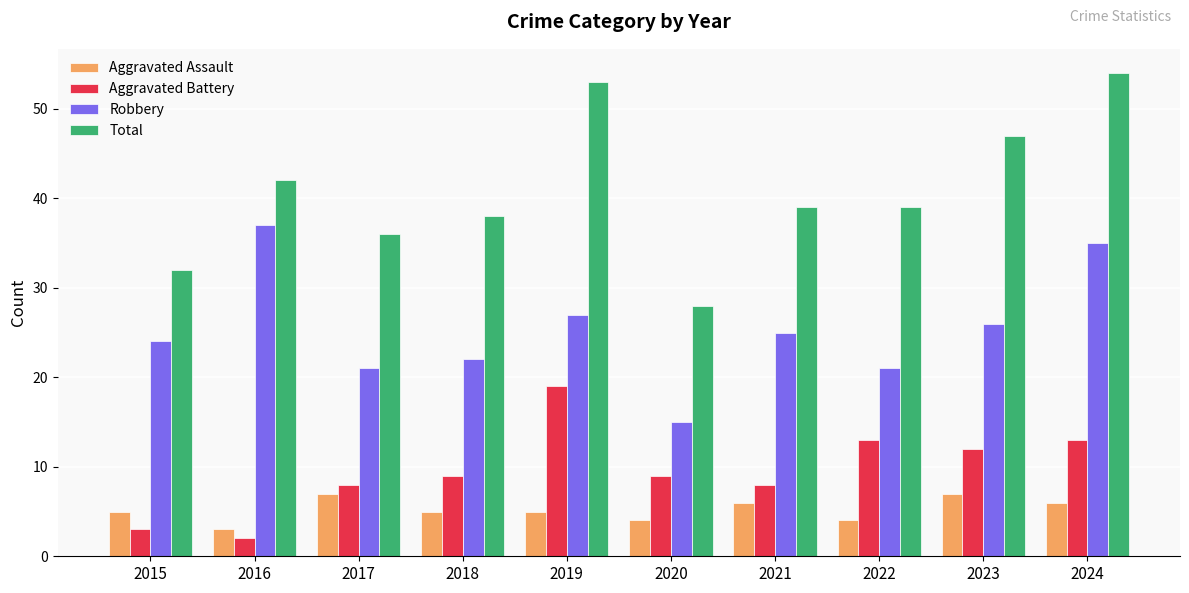

What is the sum of all Robbery values?

253